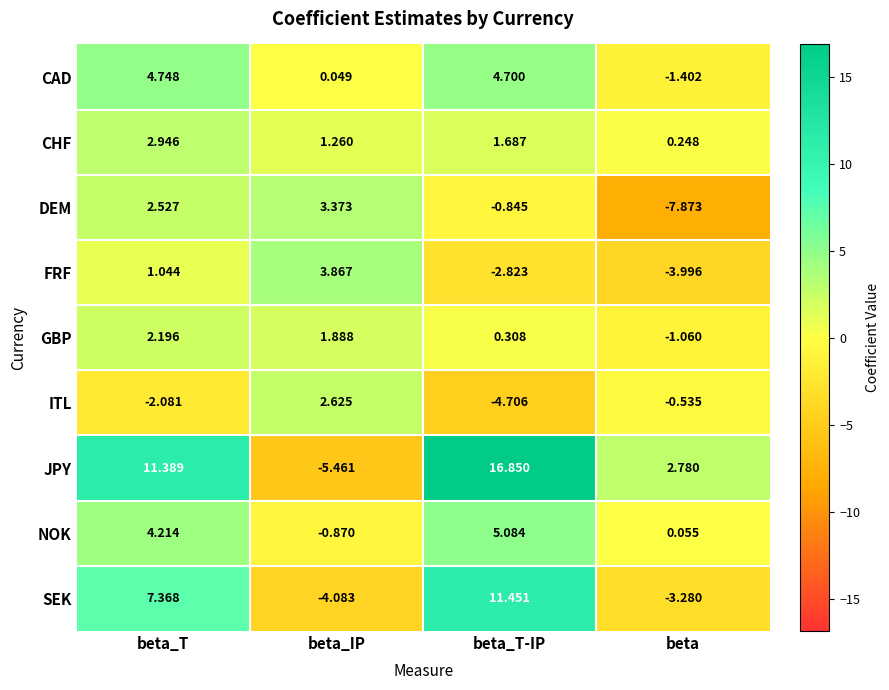

How many data points in DEM are less than 2?

2